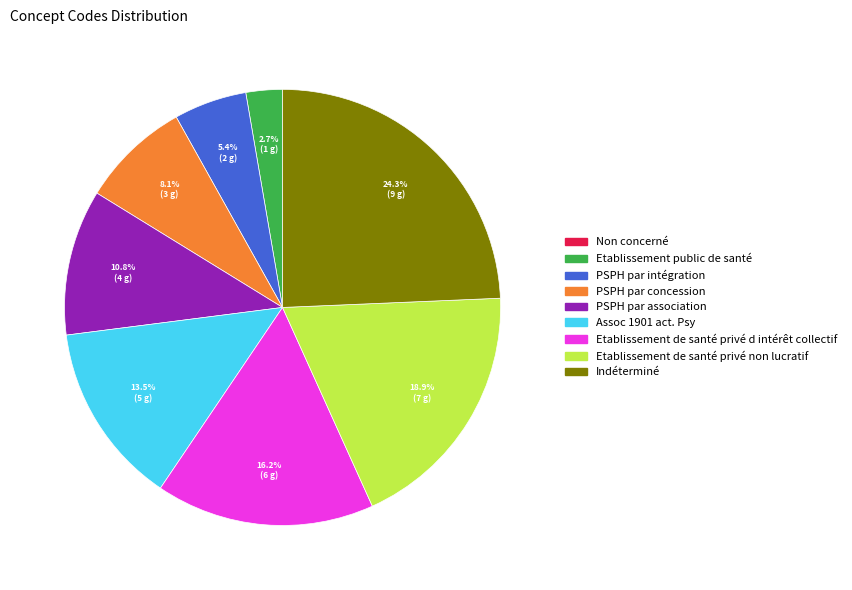

Which has a higher value, Etablissement de santé privé d intérêt collectif or PSPH par intégration?

Etablissement de santé privé d intérêt collectif